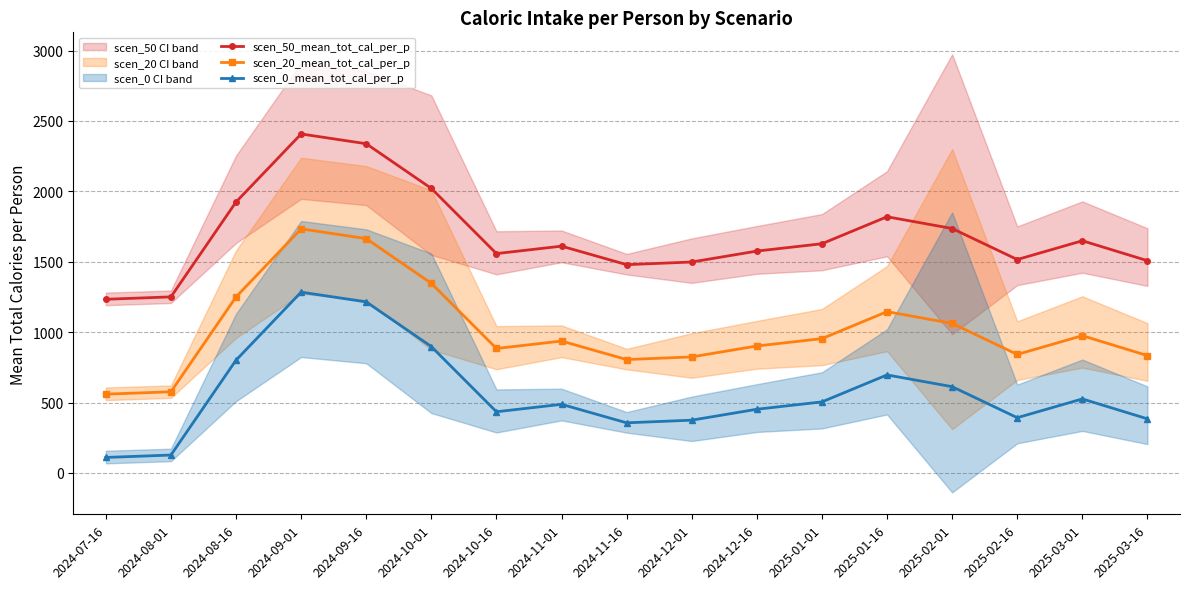

What are all the series names shown in the legend?

scen_50_mean_tot_cal_per_p, scen_20_mean_tot_cal_per_p, scen_0_mean_tot_cal_per_p